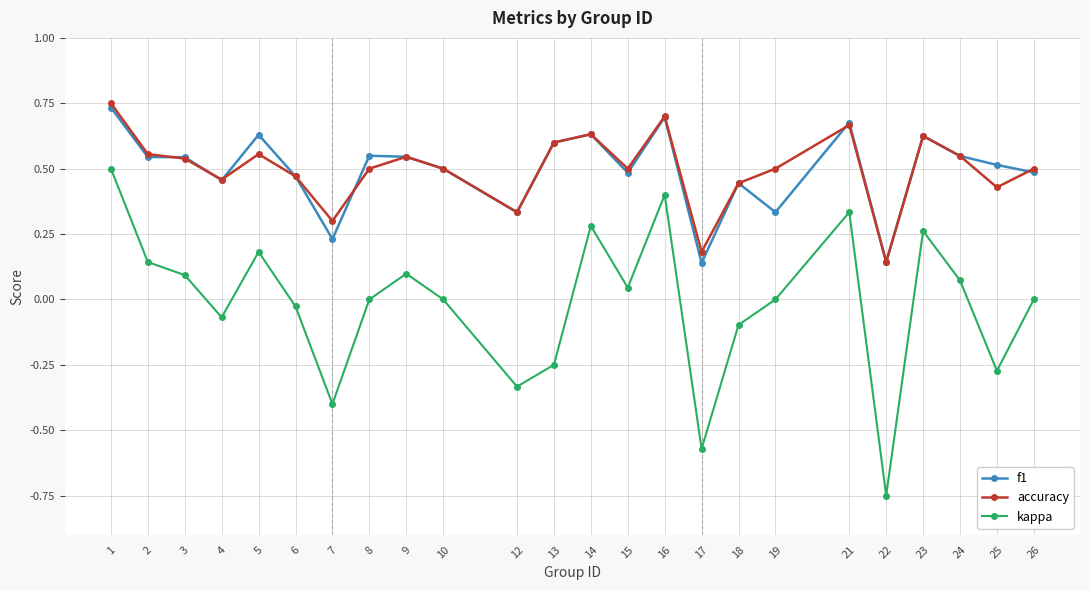

Which series changed the most between 8 and 25?

kappa